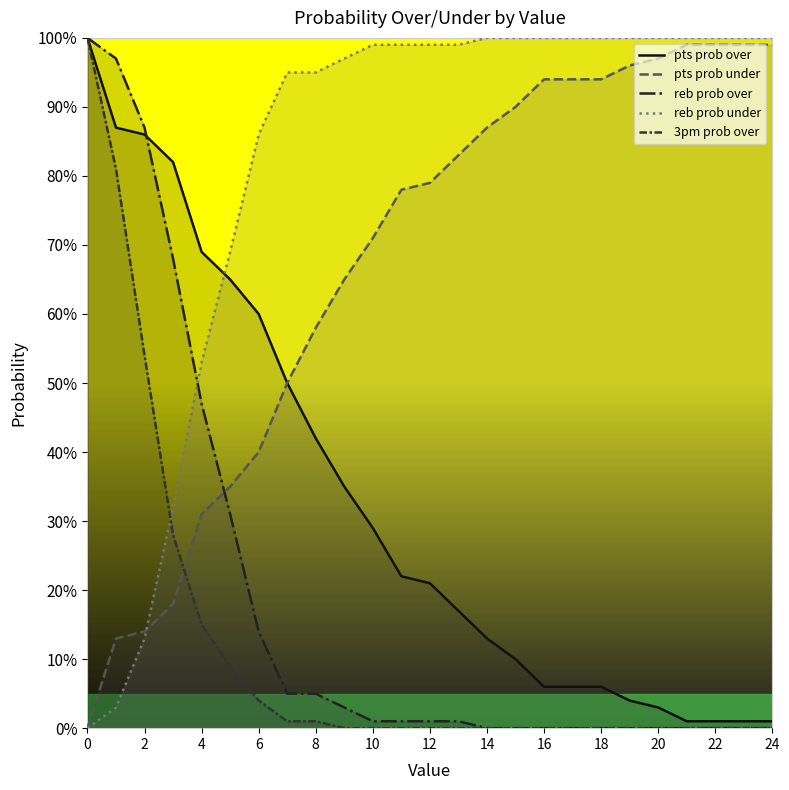

True or false: 3pm prob over and reb prob over intersect in this chart.

False